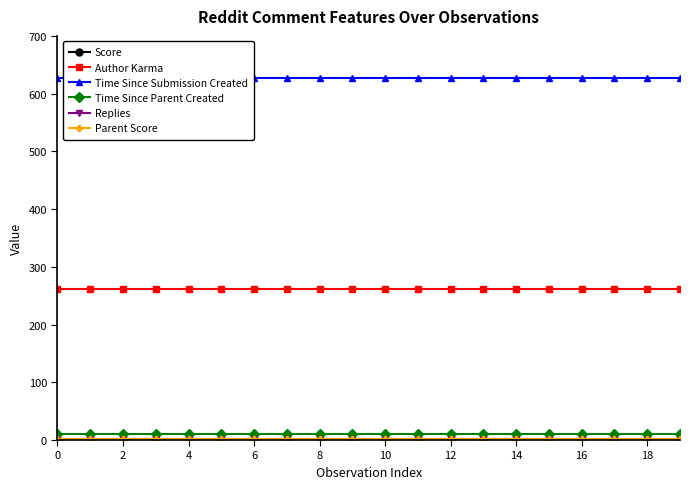

Is it true that Replies equals 0 at 13?

True